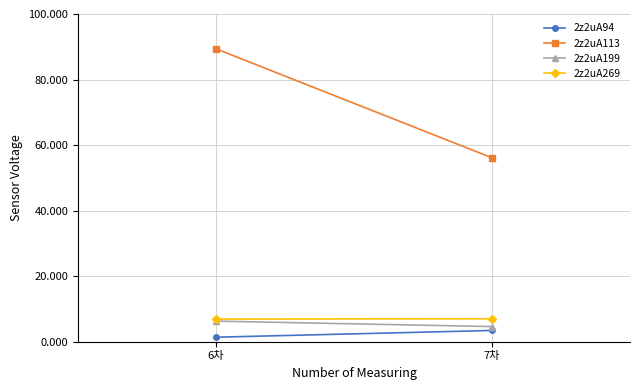

How many lines are shown in the chart?

4